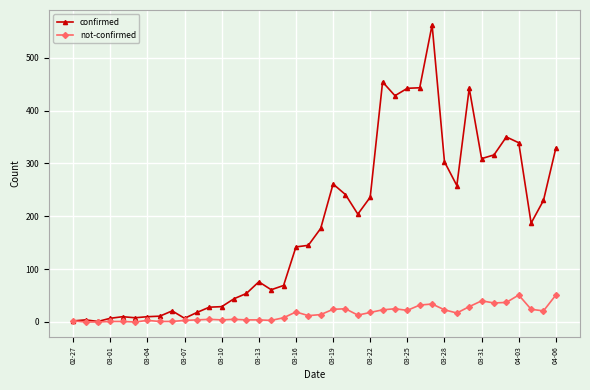

What is the maximum value shown in the chart?

562